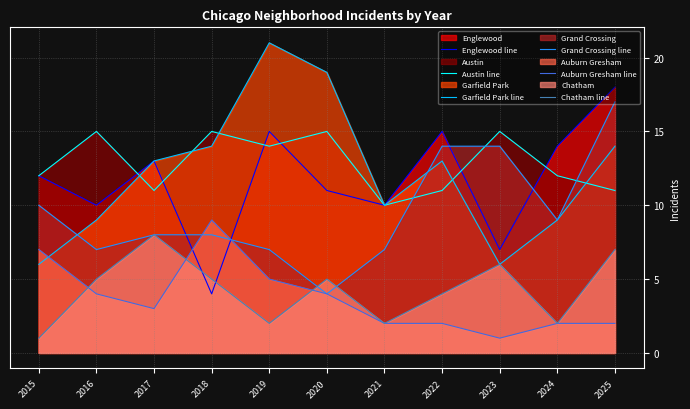

Reading left to right, extract all data points from this chart.

Englewood line: 2015=12	2016=10	2017=13	2018=4	2019=15	2020=11	2021=10	2022=15	2023=7	2024=14	2025=18
Austin line: 2015=12	2016=15	2017=11	2018=15	2019=14	2020=15	2021=10	2022=11	2023=15	2024=12	2025=11
Garfield Park line: 2015=6	2016=9	2017=13	2018=14	2019=21	2020=19	2021=10	2022=13	2023=6	2024=9	2025=14
Grand Crossing line: 2015=10	2016=7	2017=8	2018=8	2019=7	2020=4	2021=7	2022=14	2023=14	2024=9	2025=17
Auburn Gresham line: 2015=7	2016=4	2017=3	2018=9	2019=5	2020=4	2021=2	2022=2	2023=1	2024=2	2025=2
Chatham line: 2015=1	2016=5	2017=8	2018=5	2019=2	2020=5	2021=2	2022=4	2023=6	2024=2	2025=7